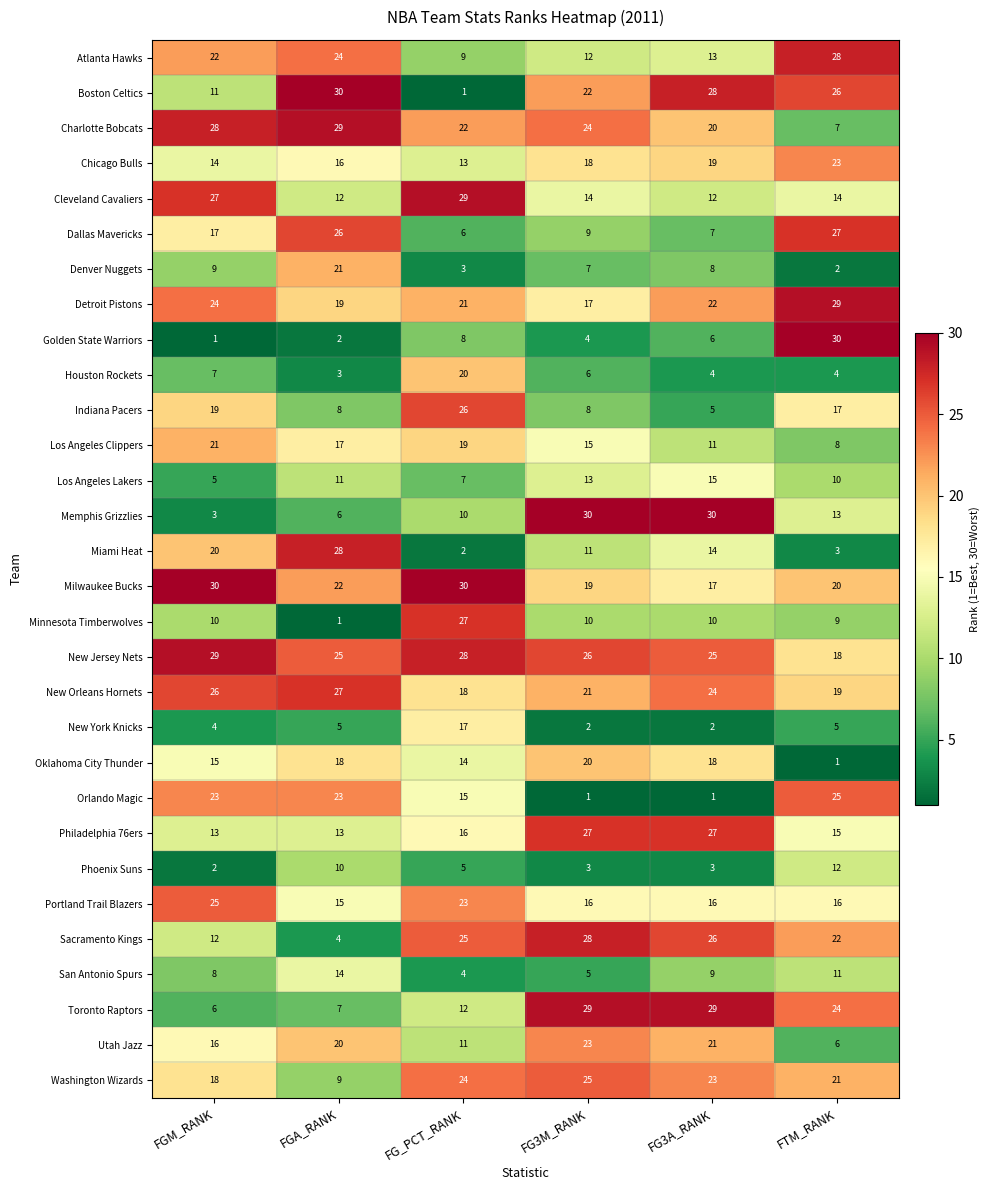

Which series has the largest total across all categories?

New Jersey Nets